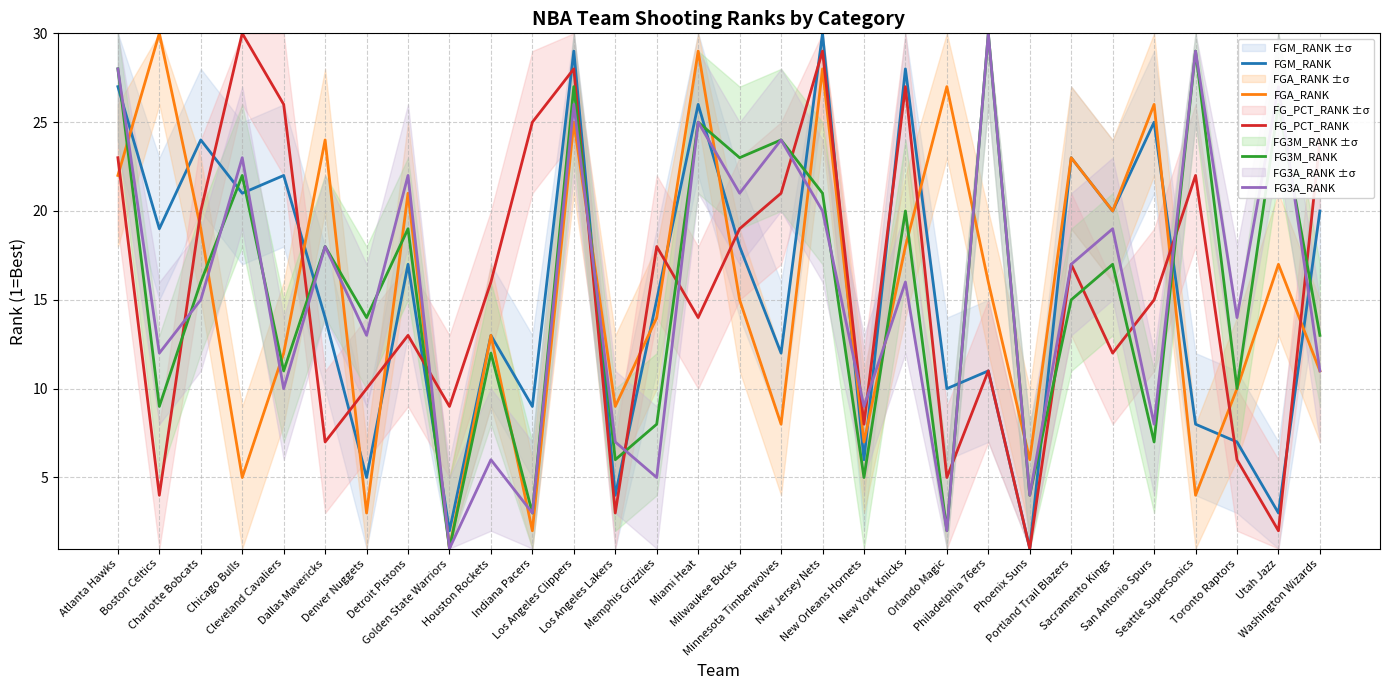

At how many categories does at least one series exceed 14?

24